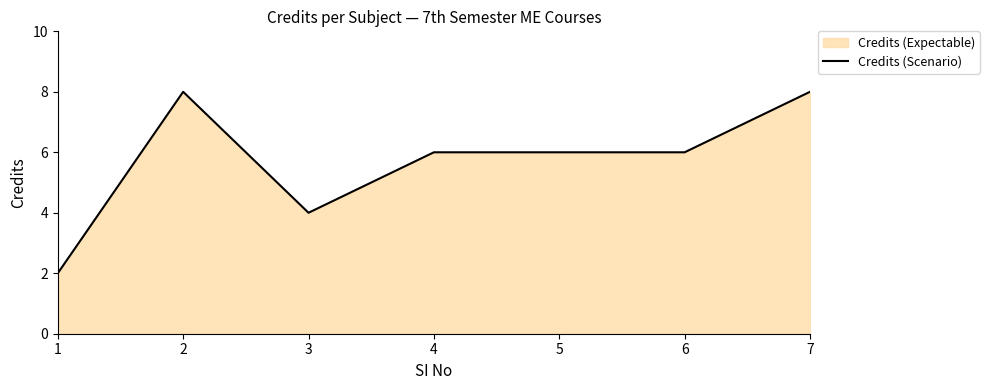

What is the difference between the maximum and minimum values?

6